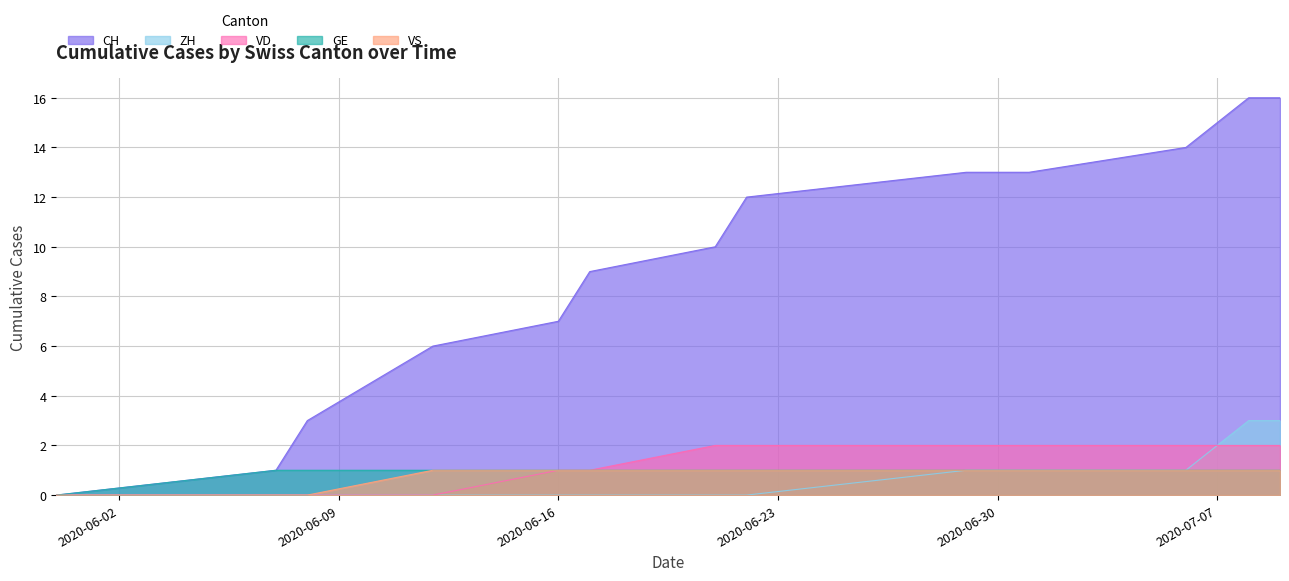

Reading left to right, extract all data points from this chart.

CH: 2020-05-31=0	2020-06-07=1	2020-06-08=3	2020-06-12=6	2020-06-16=7	2020-06-17=9	2020-06-21=10	2020-06-22=12	2020-06-29=13	2020-06-30=13	2020-07-01=13	2020-07-06=14	2020-07-08=16	2020-07-09=16
ZH: 2020-05-31=0	2020-06-07=0	2020-06-08=0	2020-06-12=0	2020-06-16=0	2020-06-17=0	2020-06-21=0	2020-06-22=0	2020-06-29=1	2020-06-30=1	2020-07-01=1	2020-07-06=1	2020-07-08=3	2020-07-09=3
VD: 2020-05-31=0	2020-06-07=0	2020-06-08=0	2020-06-12=0	2020-06-16=1	2020-06-17=1	2020-06-21=2	2020-06-22=2	2020-06-29=2	2020-06-30=2	2020-07-01=2	2020-07-06=2	2020-07-08=2	2020-07-09=2
GE: 2020-05-31=0	2020-06-07=1	2020-06-08=1	2020-06-12=1	2020-06-16=1	2020-06-17=1	2020-06-21=1	2020-06-22=1	2020-06-29=1	2020-06-30=1	2020-07-01=1	2020-07-06=1	2020-07-08=1	2020-07-09=1
VS: 2020-05-31=0	2020-06-07=0	2020-06-08=0	2020-06-12=1	2020-06-16=1	2020-06-17=1	2020-06-21=1	2020-06-22=1	2020-06-29=1	2020-06-30=1	2020-07-01=1	2020-07-06=1	2020-07-08=1	2020-07-09=1